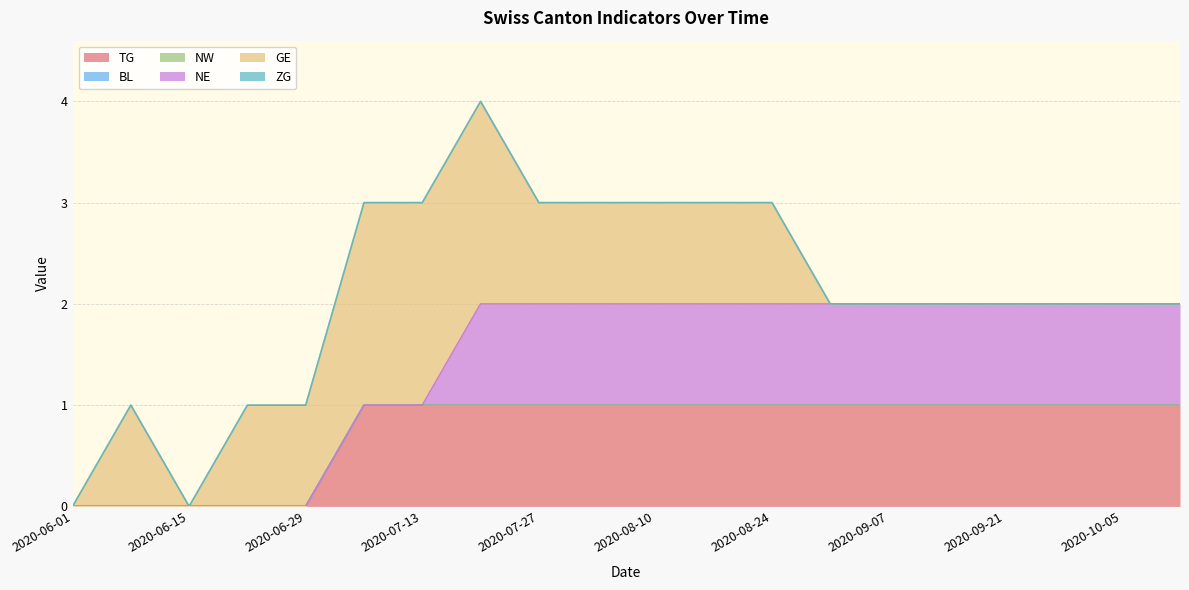

True or false: GE and BL cross at least once.

False